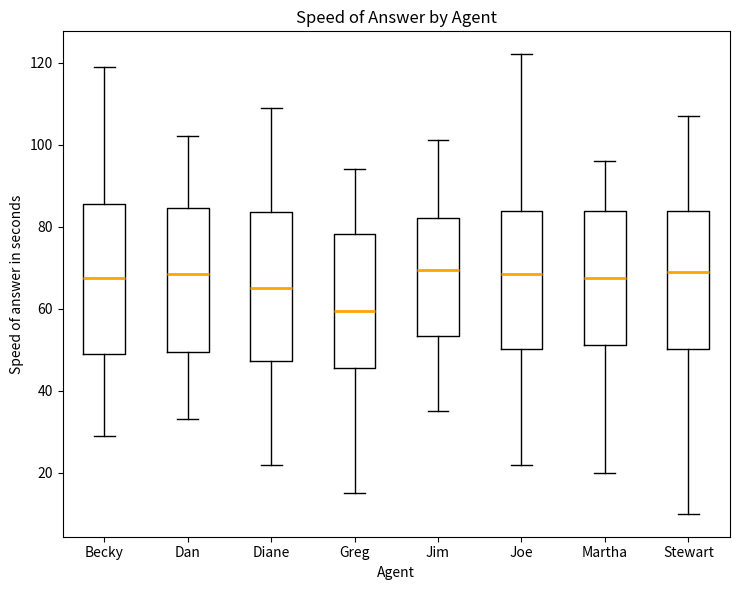

Reading left to right, read every box against the y-axis: the position of its median line, the range the box covers, and the ends of its whiskers. The values are not printed on the chart, so give them approximately, as read against the axis.

Becky: median 68, box 50 to 86, whiskers 30 to 120
Dan: median 68, box 50 to 84, whiskers 34 to 102
Diane: median 66, box 48 to 84, whiskers 22 to 110
Greg: median 60, box 46 to 78, whiskers 16 to 94
Jim: median 70, box 54 to 82, whiskers 36 to 102
Joe: median 68, box 50 to 84, whiskers 22 to 122
Martha: median 68, box 52 to 84, whiskers 20 to 96
Stewart: median 70, box 50 to 84, whiskers 10 to 108